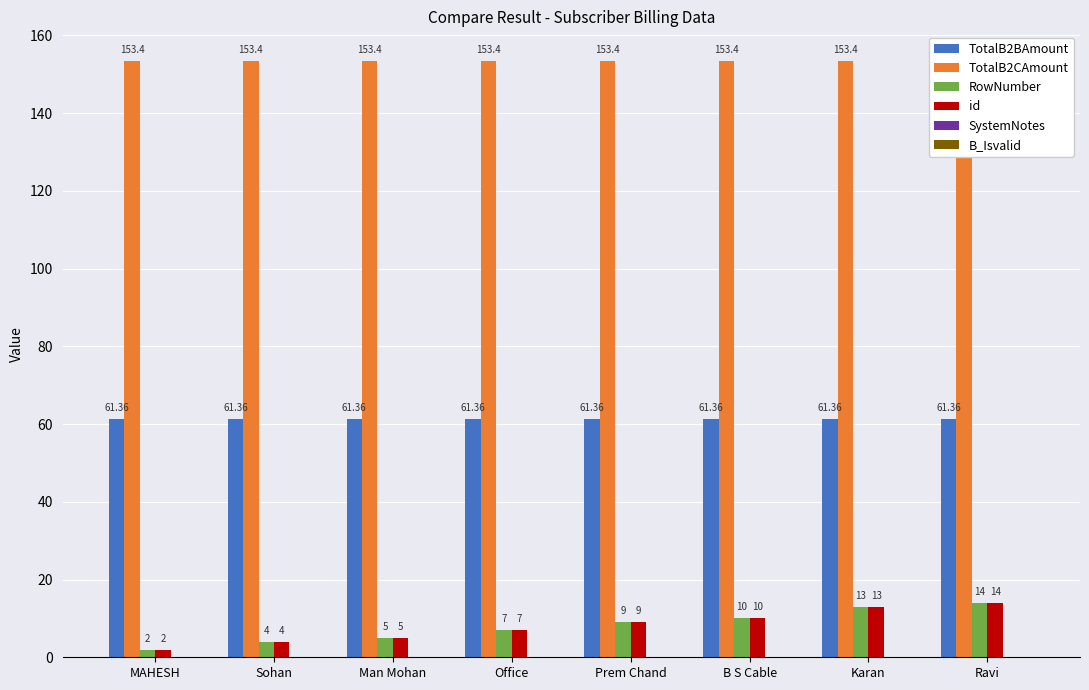

Count the number of categories in the chart.

8